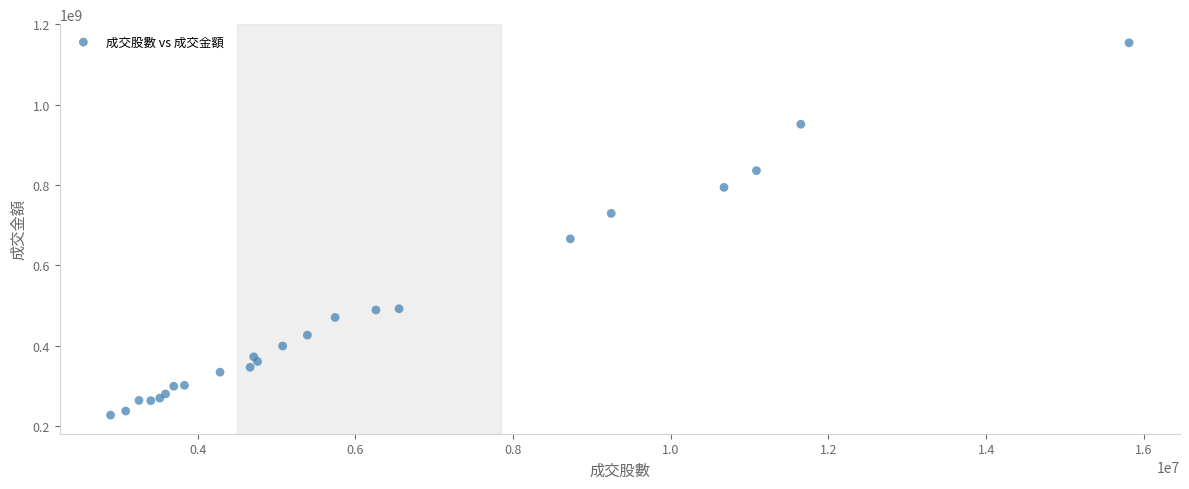

What Y value in the scatter plot is closest to 690843650?

666263818